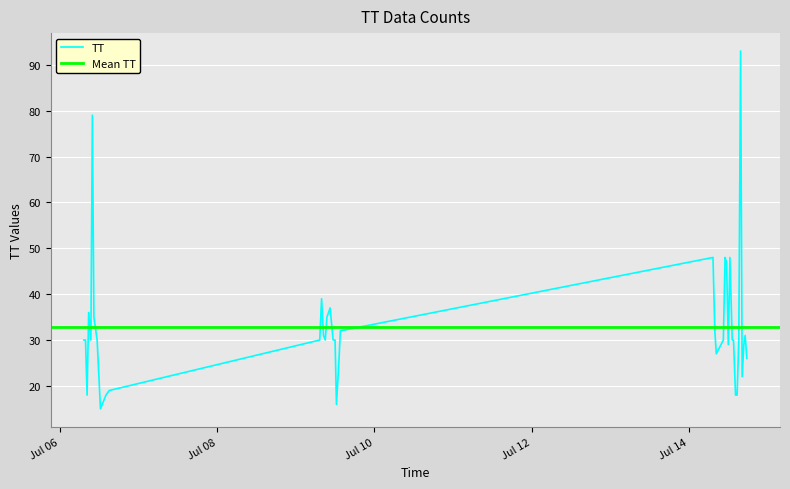

What position from the right is 2015-07-09T13:11:51?

25